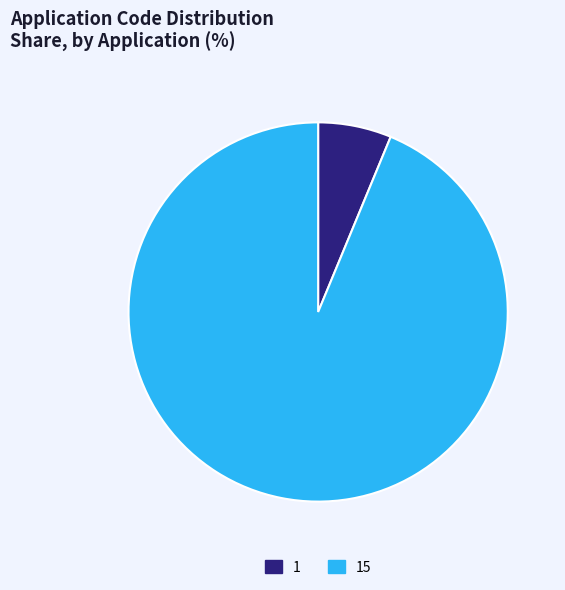

What is the smallest slice in the pie chart?

1